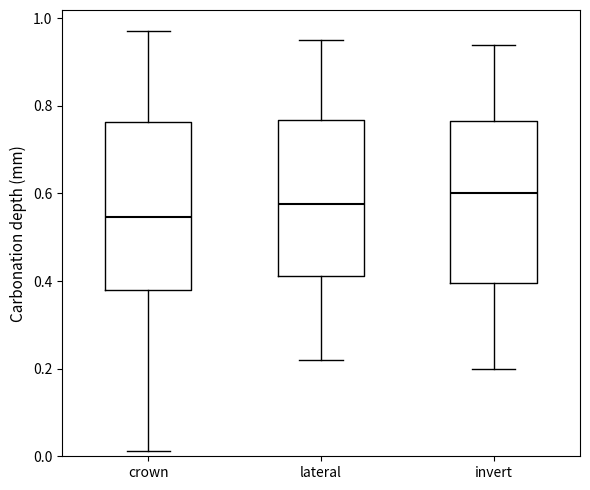

Which box has the highest median line?

invert